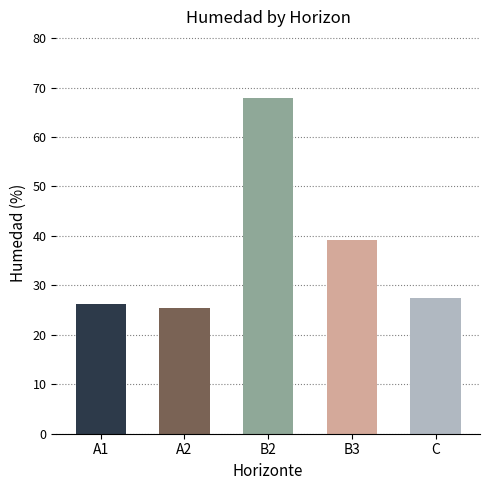

Is it true that the value at A1 is 37.3?

False